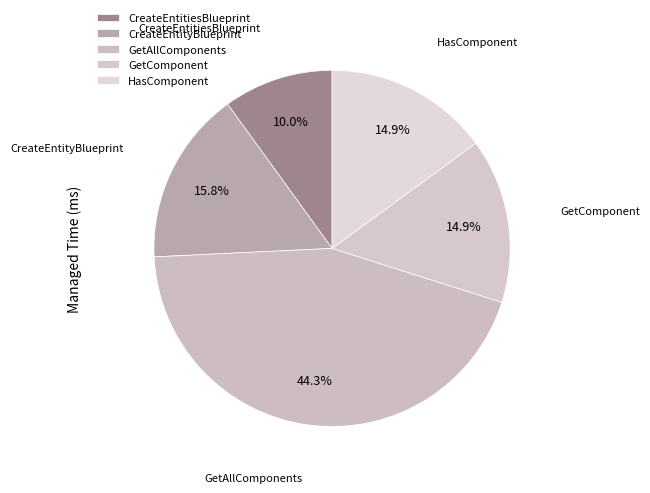

How many segments does this pie chart have?

5